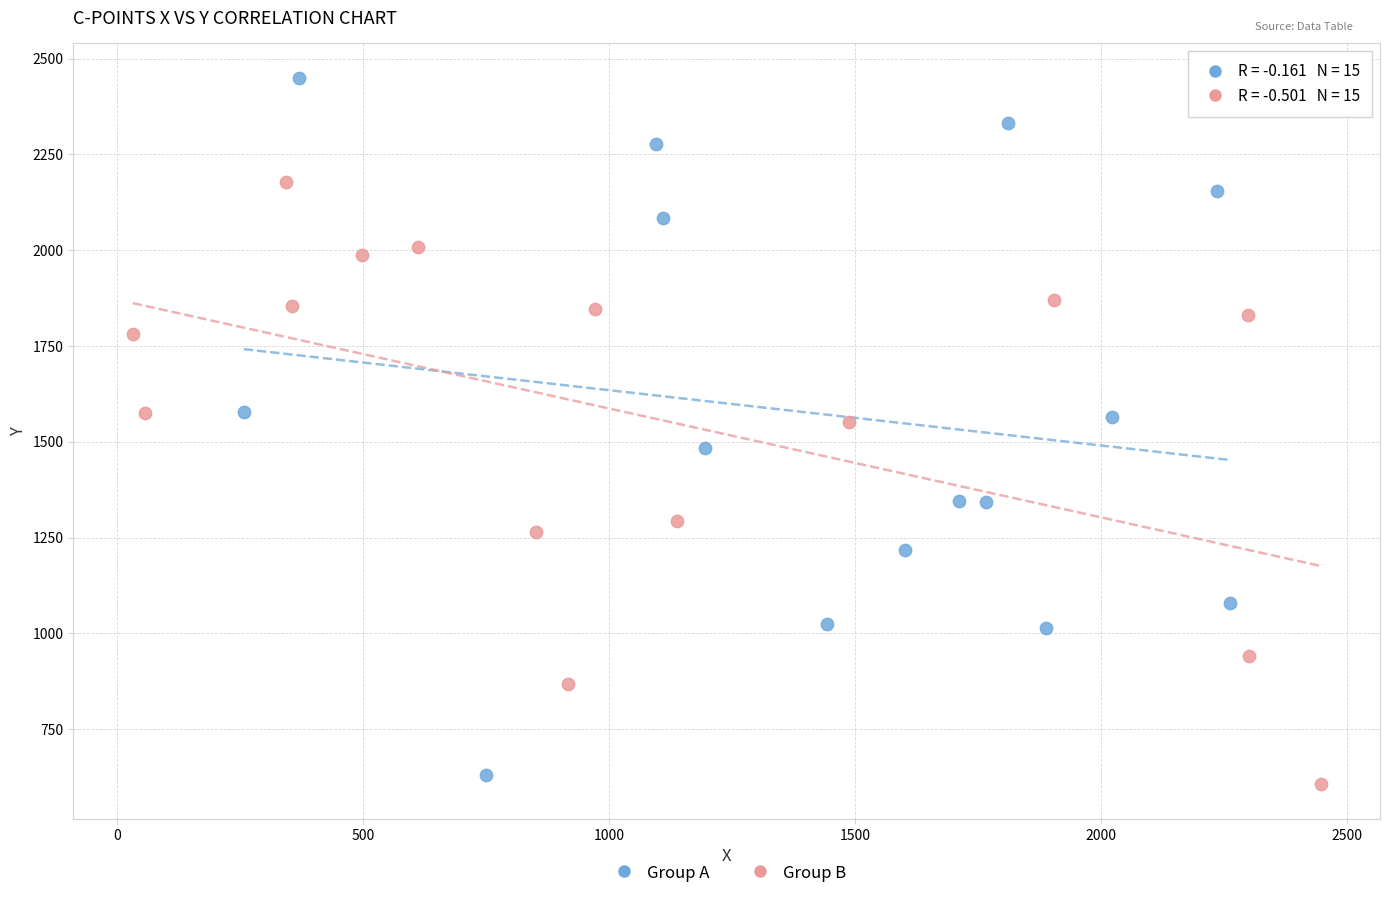

Which series has the largest Y range (max minus min)?

Group A